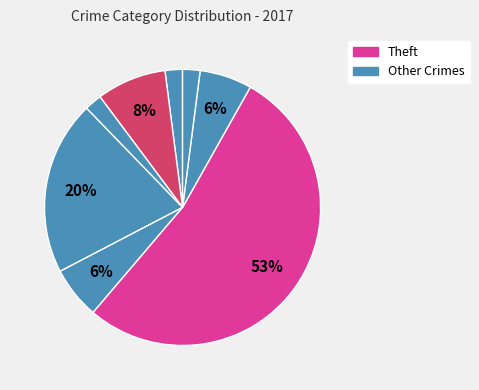

How many slices are in this pie chart?

8